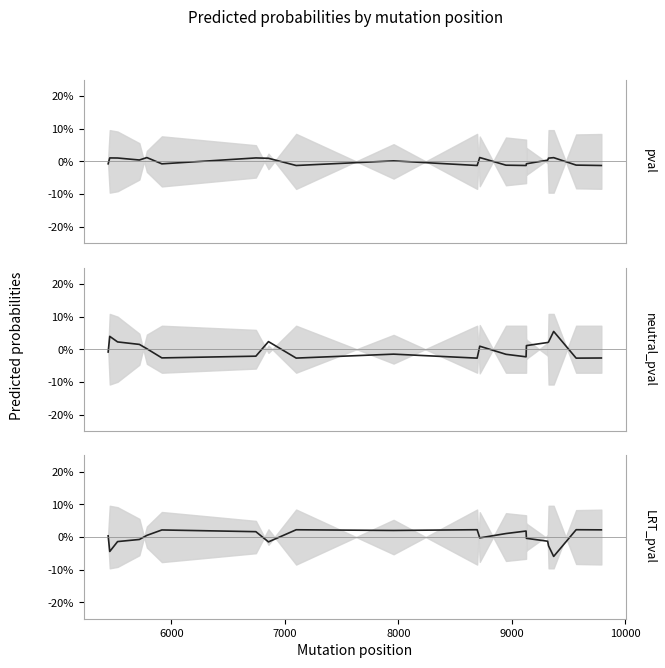

True or false: pval has more than 2 interior local peaks.

True